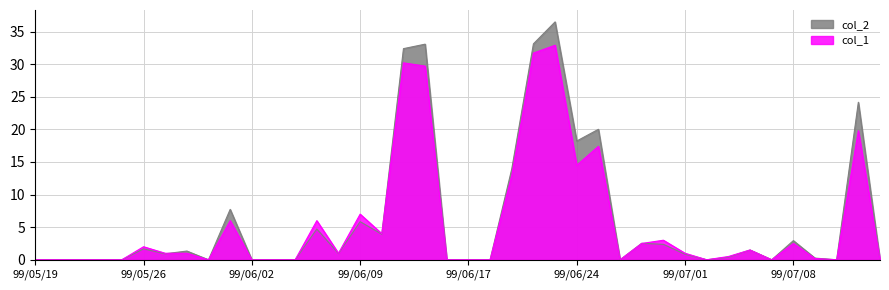

What is the label of the 6th point from the right?

99/07/07